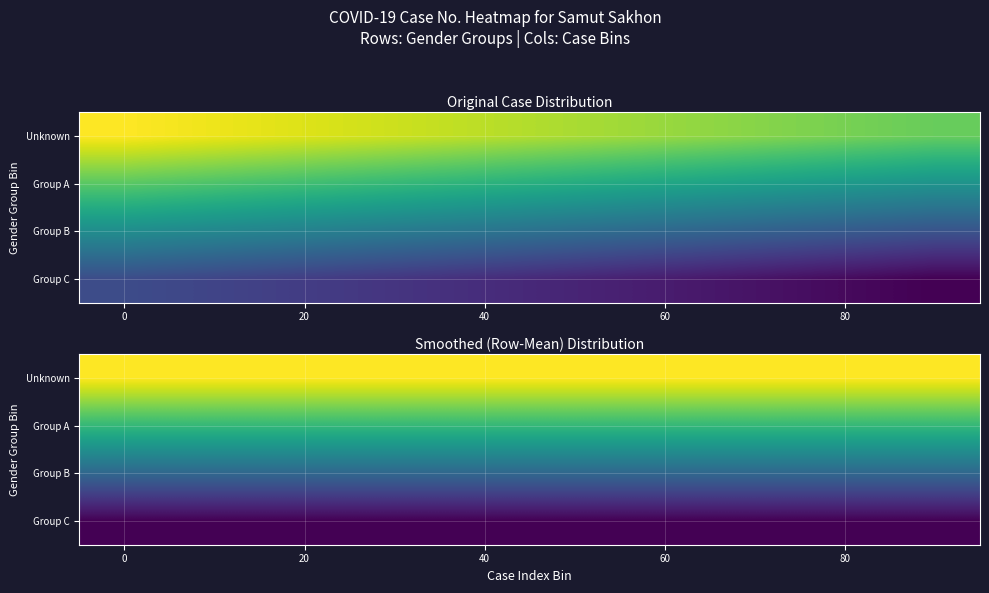

List the series in order of their peak value, lowest first.

Group C, Group B, Group A, Unknown